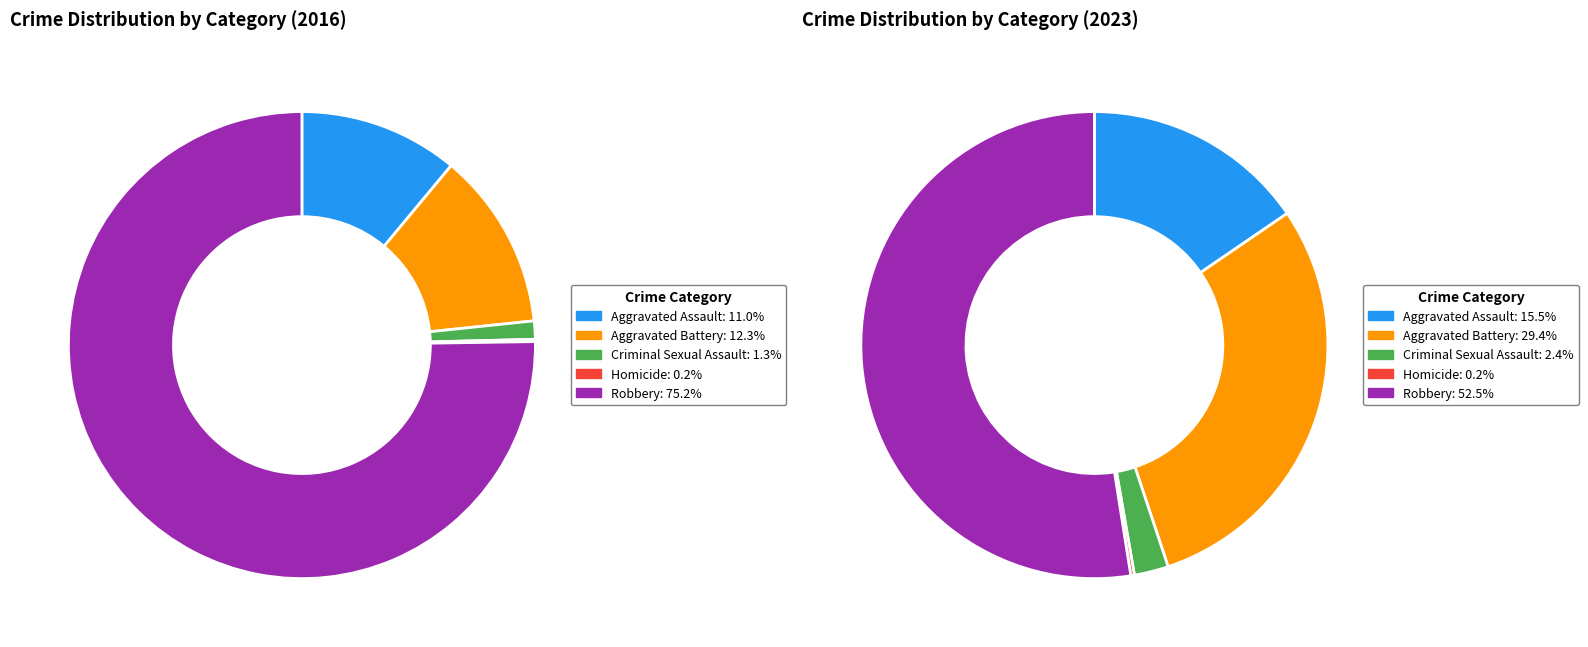

How many slices are in this pie chart?

5